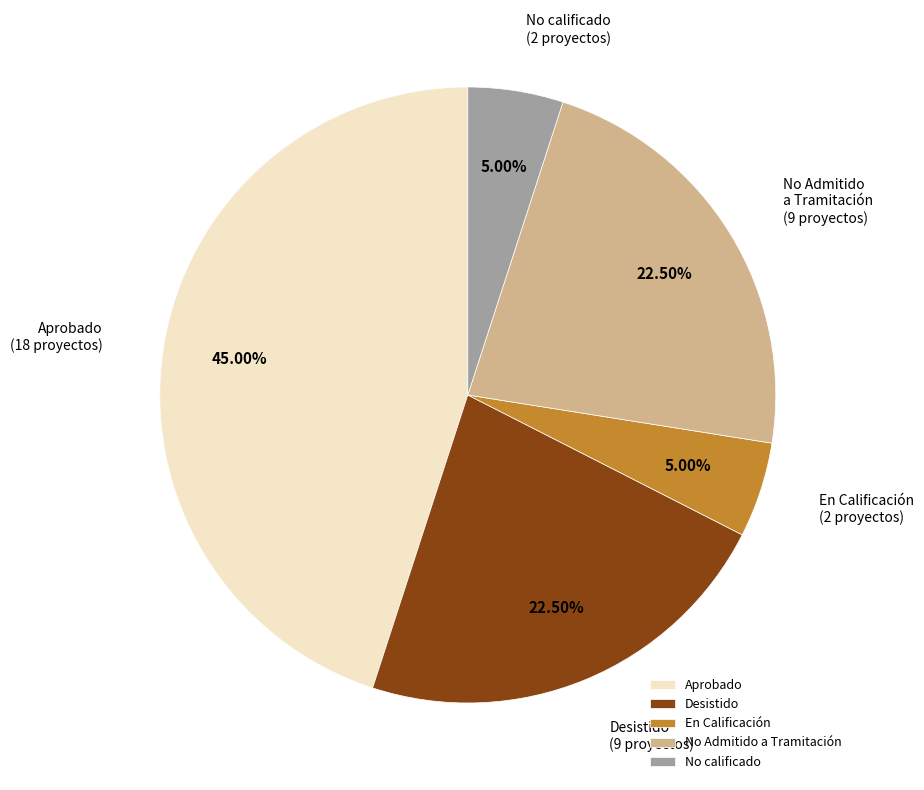

Which slice is the largest?

Aprobado